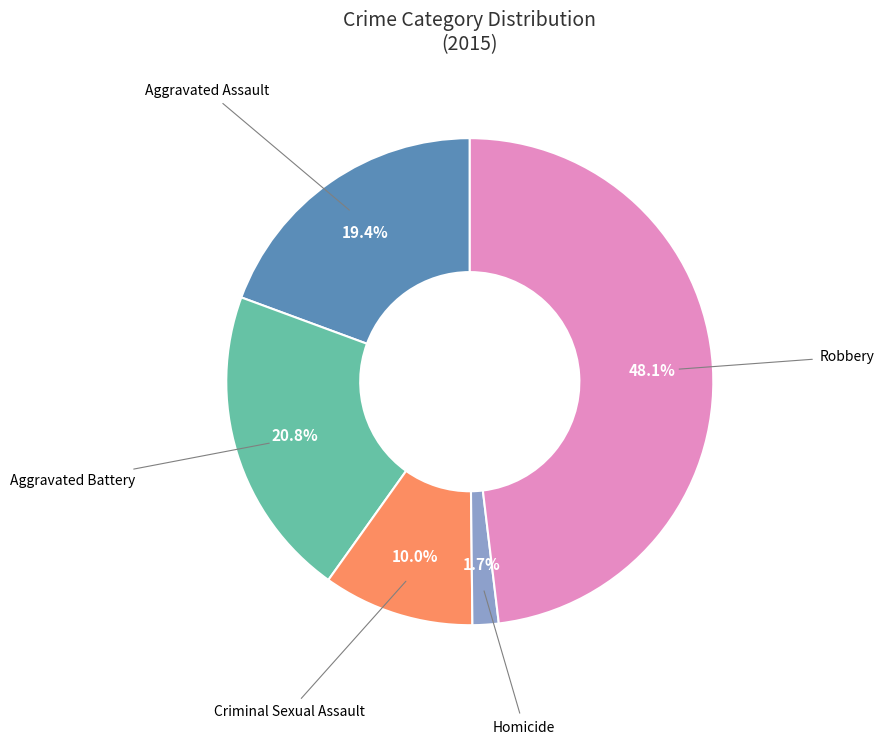

What percentage is the Homicide slice, to the nearest percent?

2%